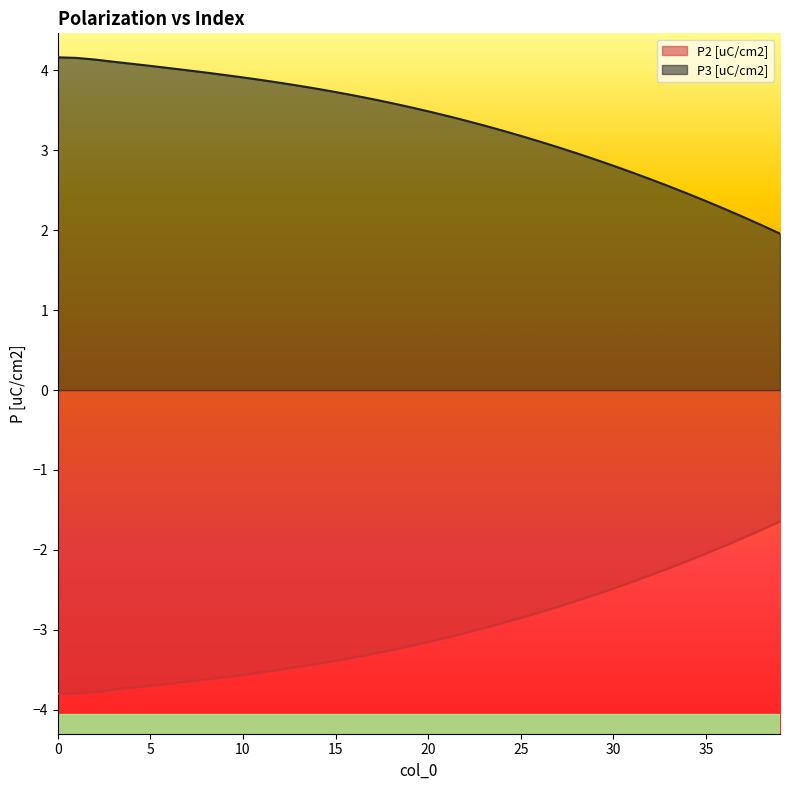

Reading left to right, what are all the values shown in this chart?

P2 [uC/cm2]: -3.8	-3.8	-3.8	-3.7	-3.7	-3.7	-3.7	-3.6	-3.6	-3.6	-3.6	-3.5	-3.5	-3.5	-3.4	-3.4	-3.3	-3.3	-3.3	-3.2	-3.2	-3.1	-3.0	-3.0	-2.9	-2.9	-2.8	-2.7	-2.6	-2.6	-2.5	-2.4	-2.3	-2.2	-2.1	-2.0	-1.9	-1.9	-1.7	-1.6
P3 [uC/cm2]: 4.2	4.2	4.1	4.1	4.1	4.1	4.0	4.0	4.0	3.9	3.9	3.9	3.8	3.8	3.8	3.7	3.7	3.6	3.6	3.5	3.5	3.4	3.4	3.3	3.2	3.2	3.1	3.0	3.0	2.9	2.8	2.7	2.6	2.6	2.5	2.4	2.3	2.2	2.1	2.0